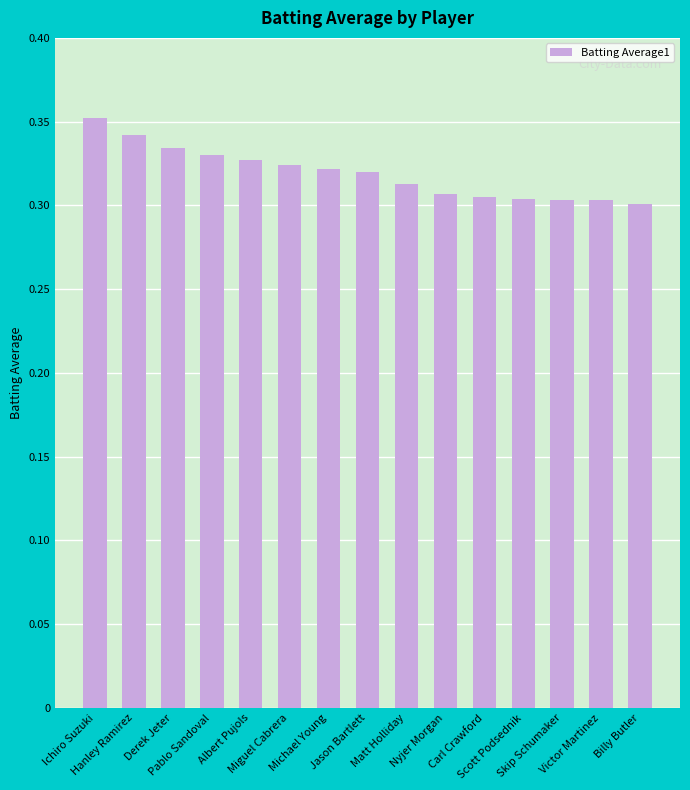

How many values are between 0 and 1?

15